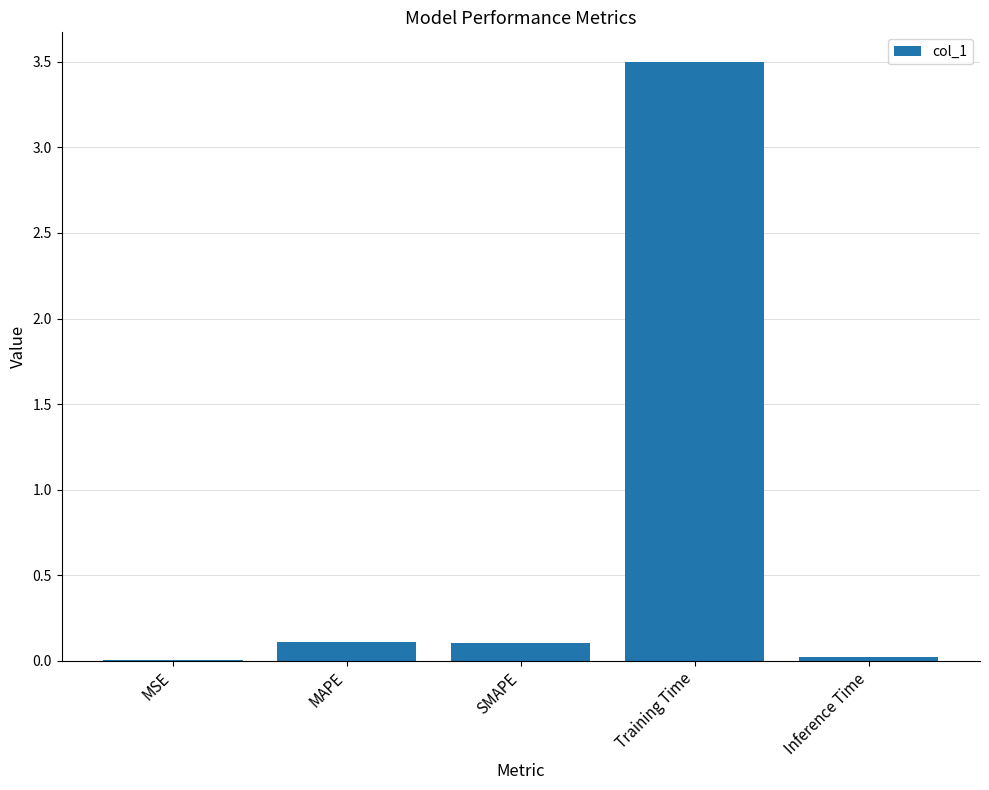

What is the sum of all values?

3.7